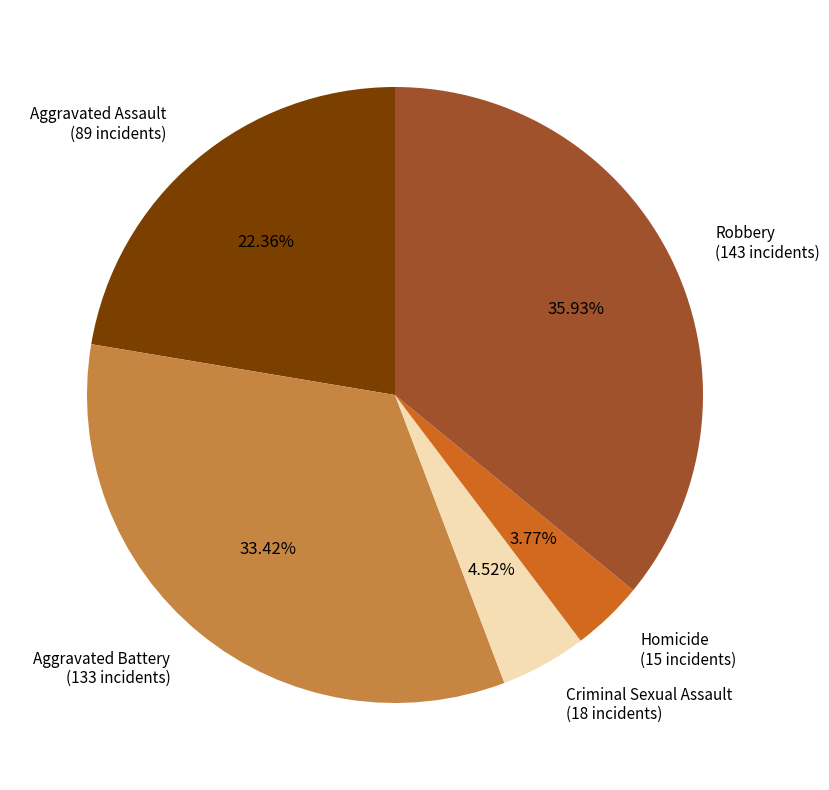

Does Aggravated Battery account for over 50% of the chart?

No